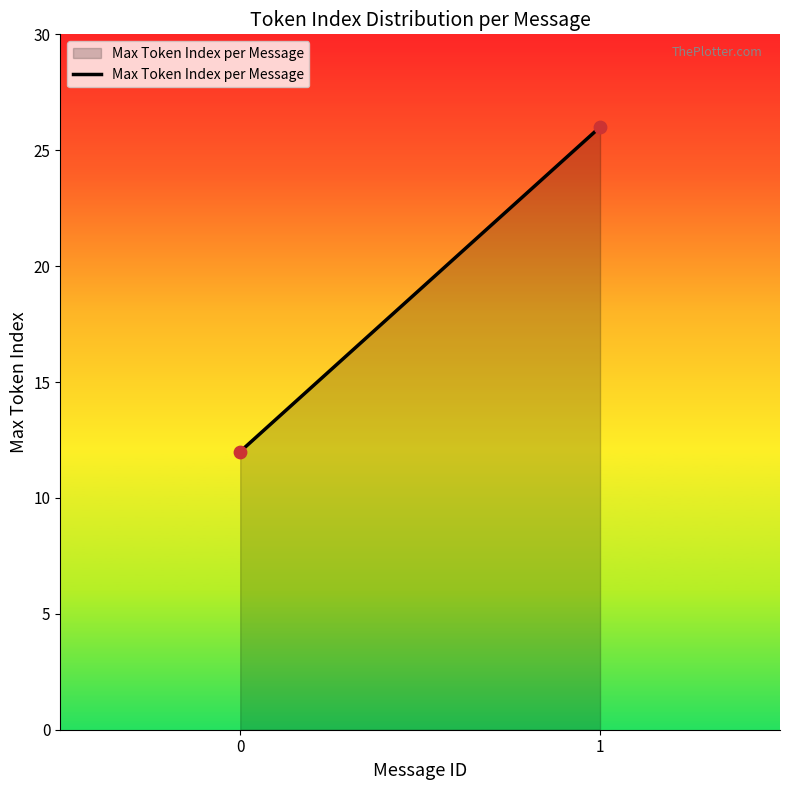

What is the range of Y values (max minus min)?

14